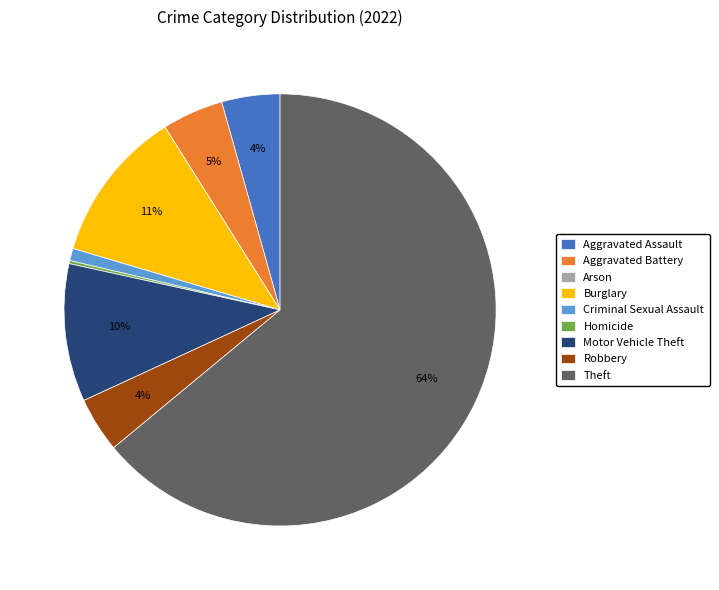

Is the sum of Aggravated Battery and Burglary greater than half?

No